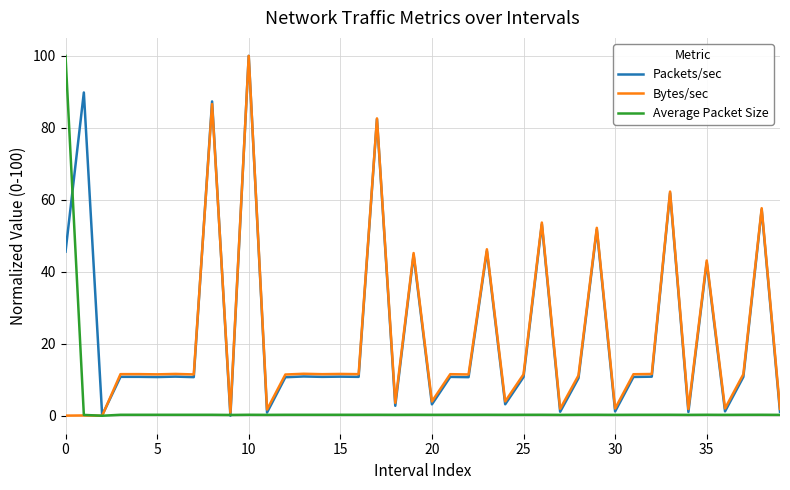

What is the average value of the Average Packet Size series?

2.7